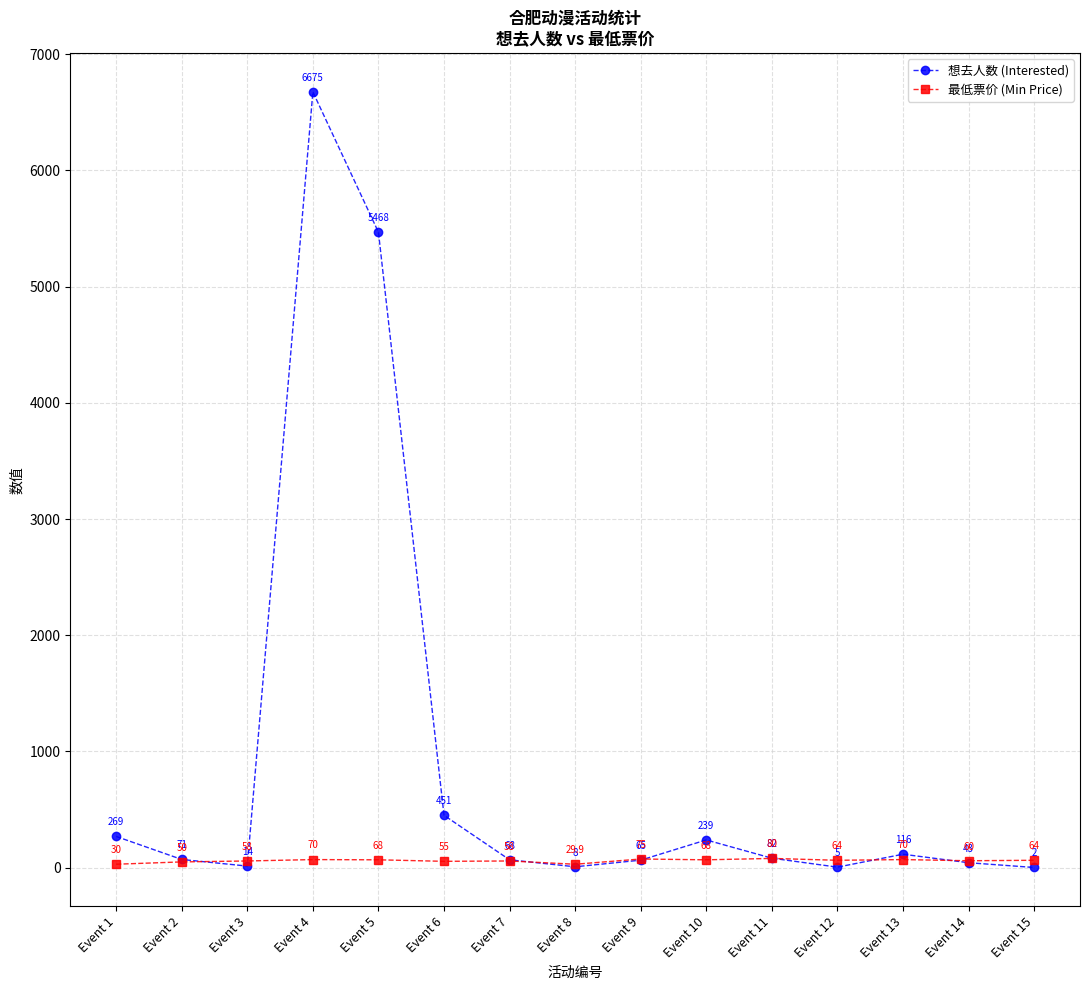

Where do 想去人数 (Interested) and 最低票价 (Min Price) first cross each other?

Event 2 and Event 3